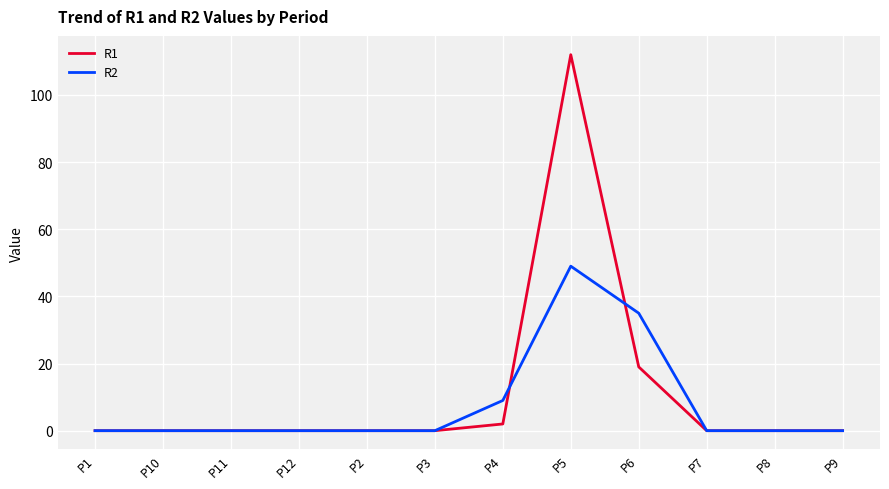

Is it true that R2 equals 18 at P2?

False